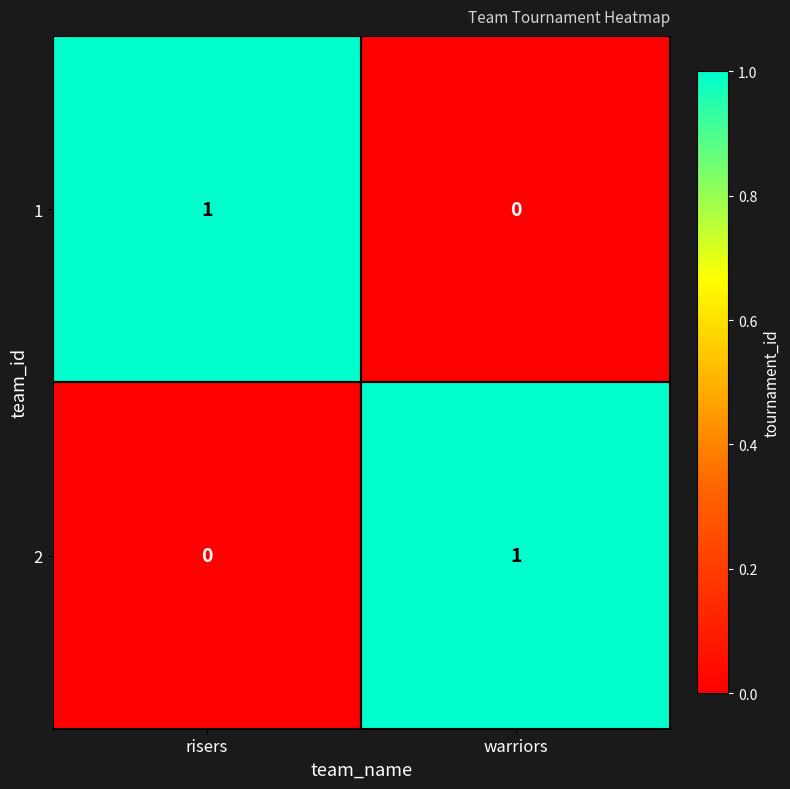

Is it true that 2 equals 0 at risers?

True